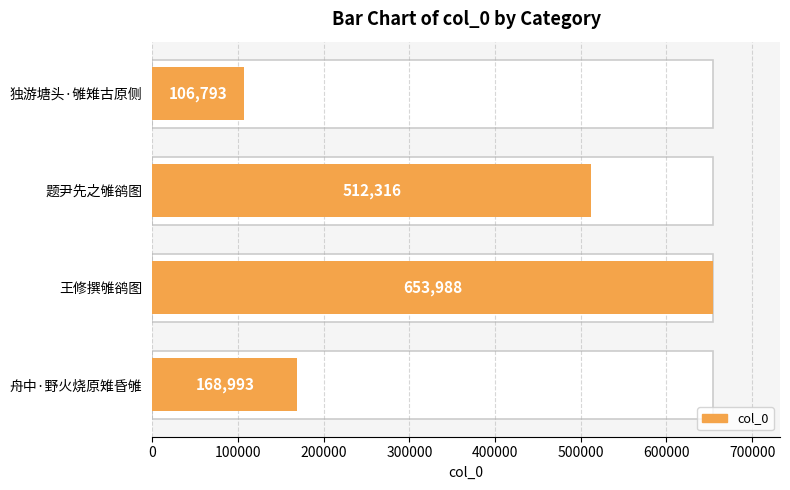

What is the value of the 3rd bar from the left?

512316